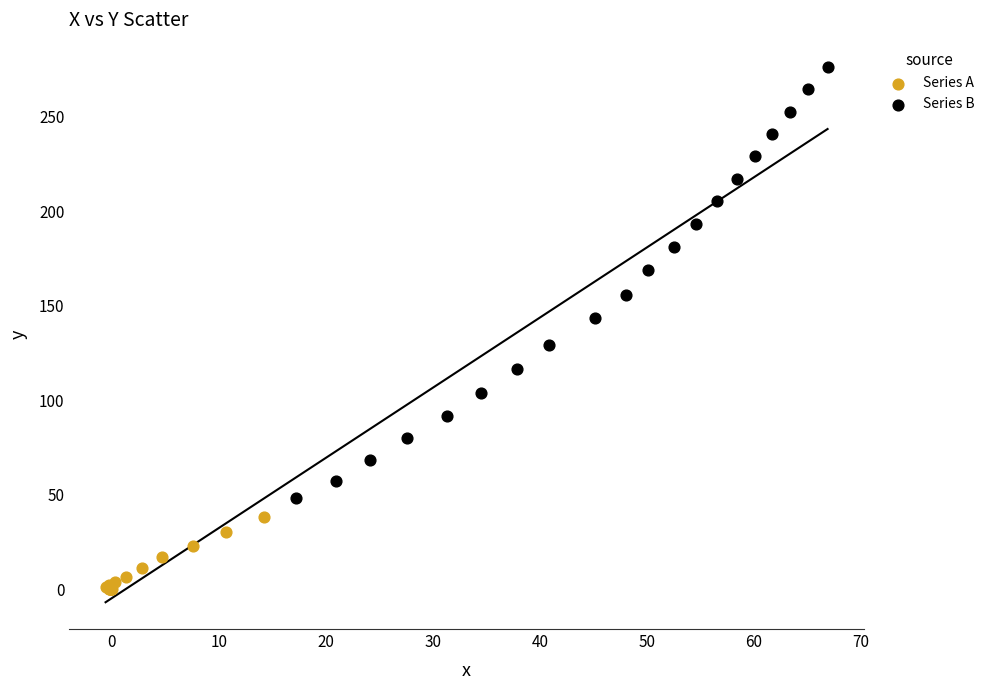

Which series reaches the minimum Y coordinate?

Series A